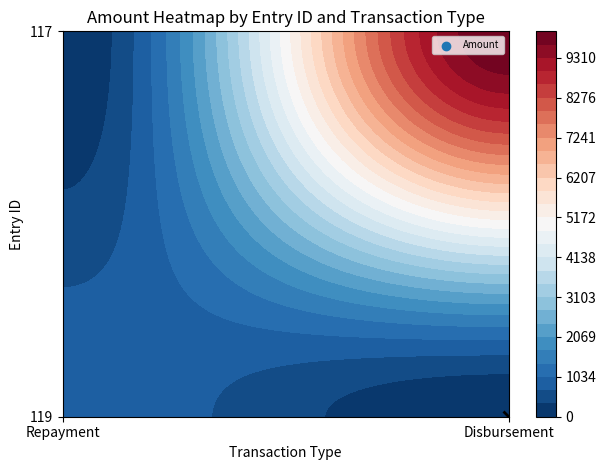

Count the number of categories in the chart.

2